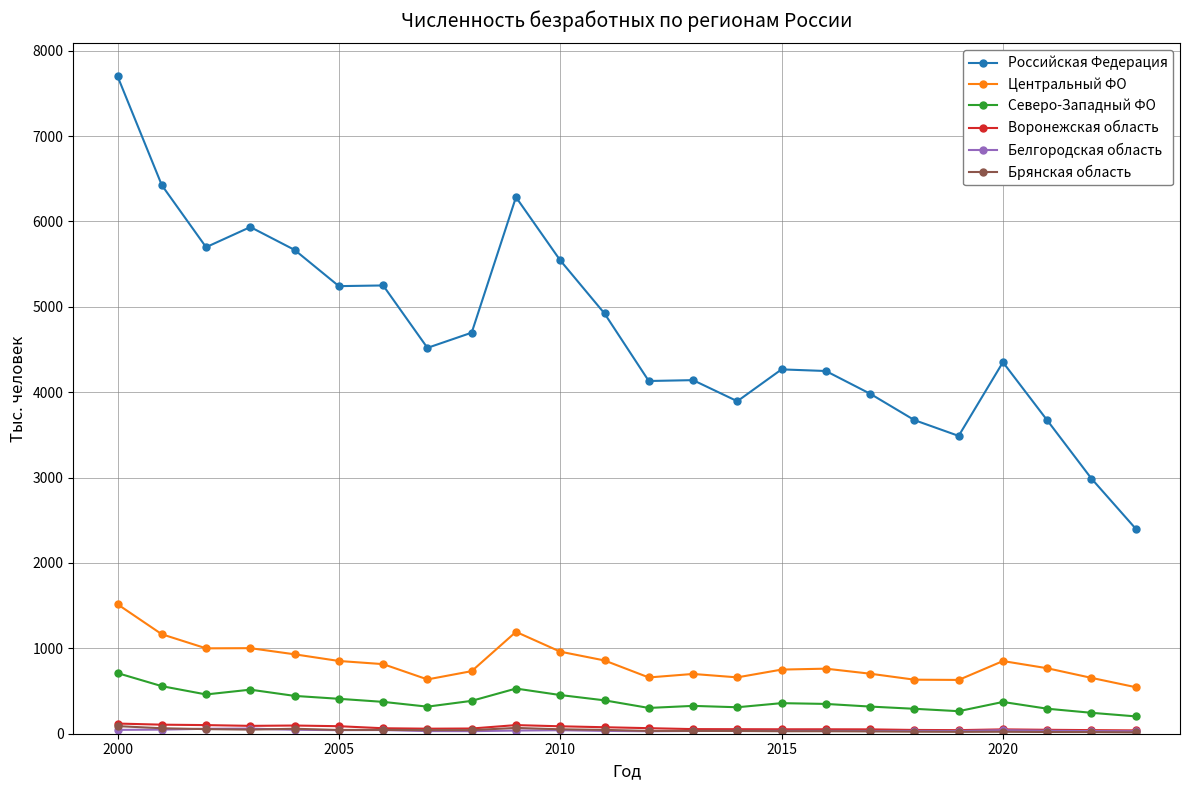

How many values in the Северо-Западный ФО series are below 372?

12